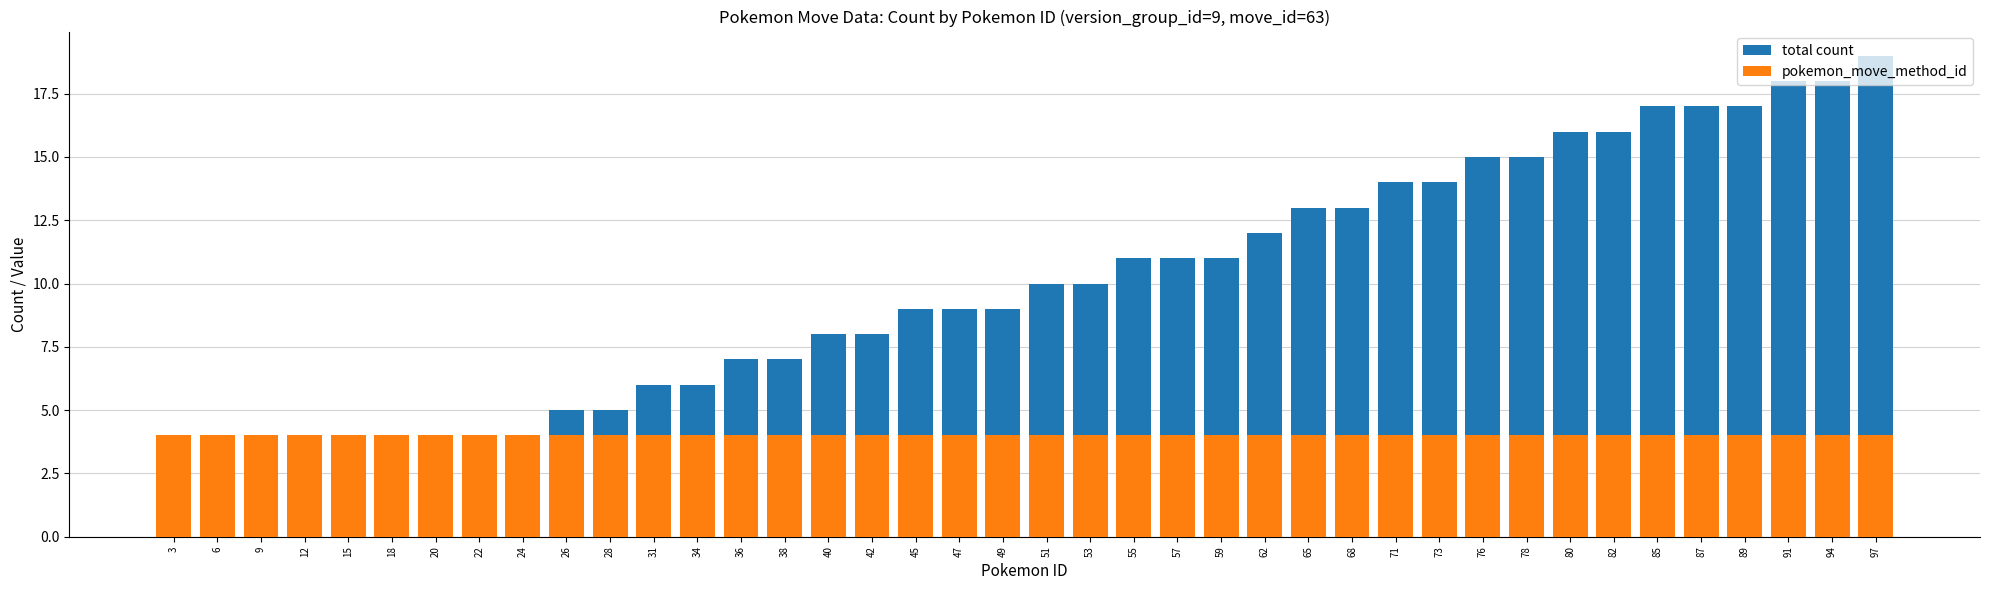

At which category is the sum across all series the highest?

97